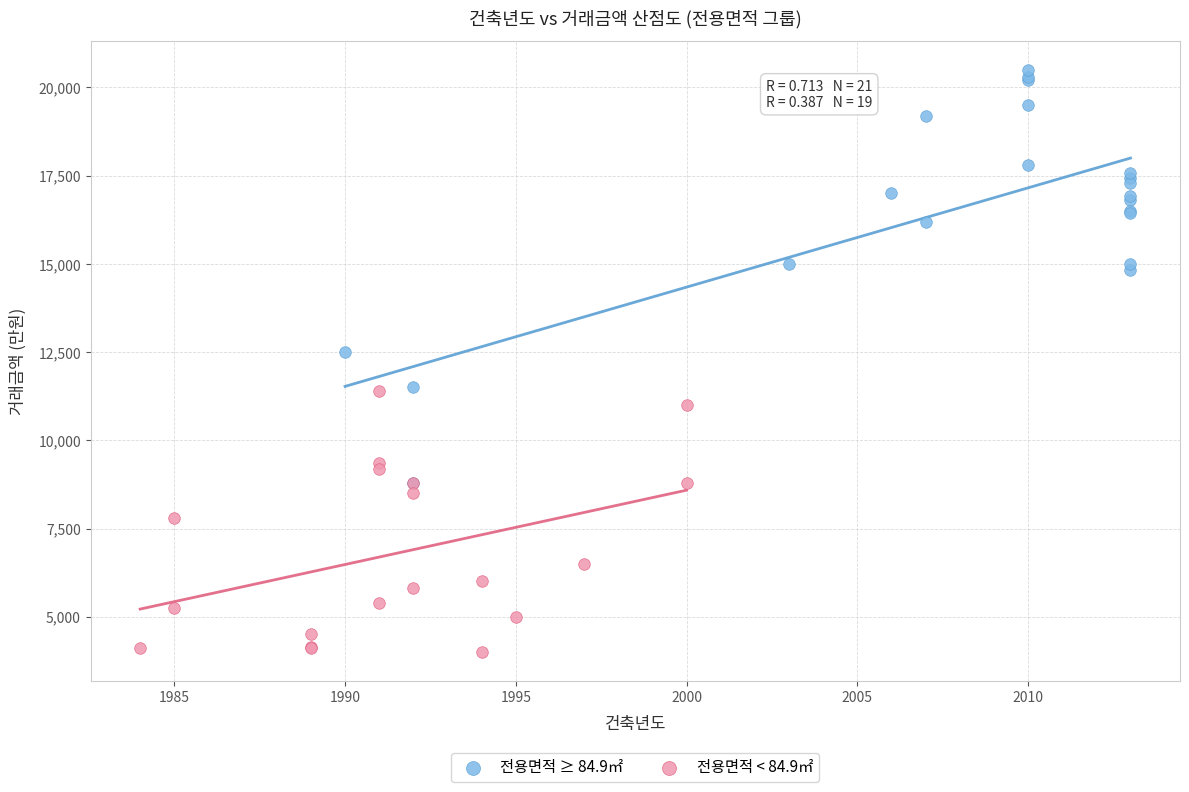

Which series contains the highest Y value?

전용면적 ≥ 84.9㎡